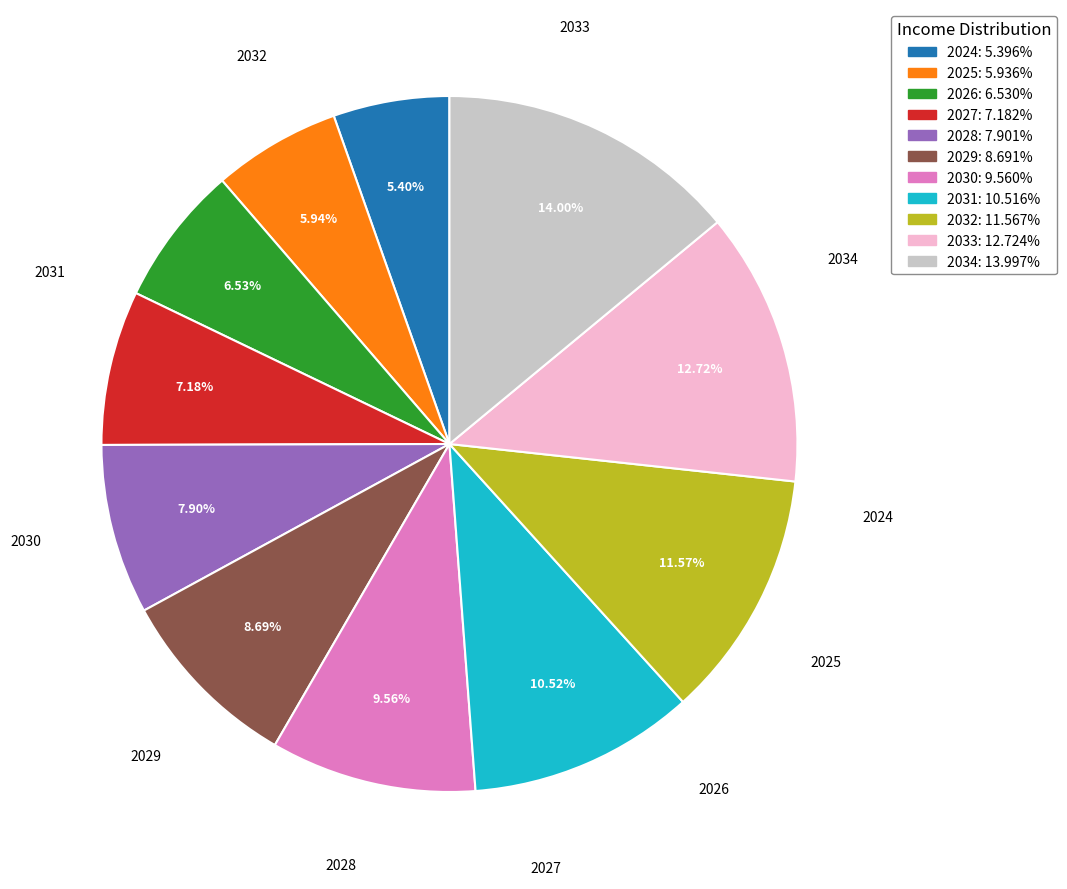

What percentage is the 2029 slice, to the nearest percent?

9%